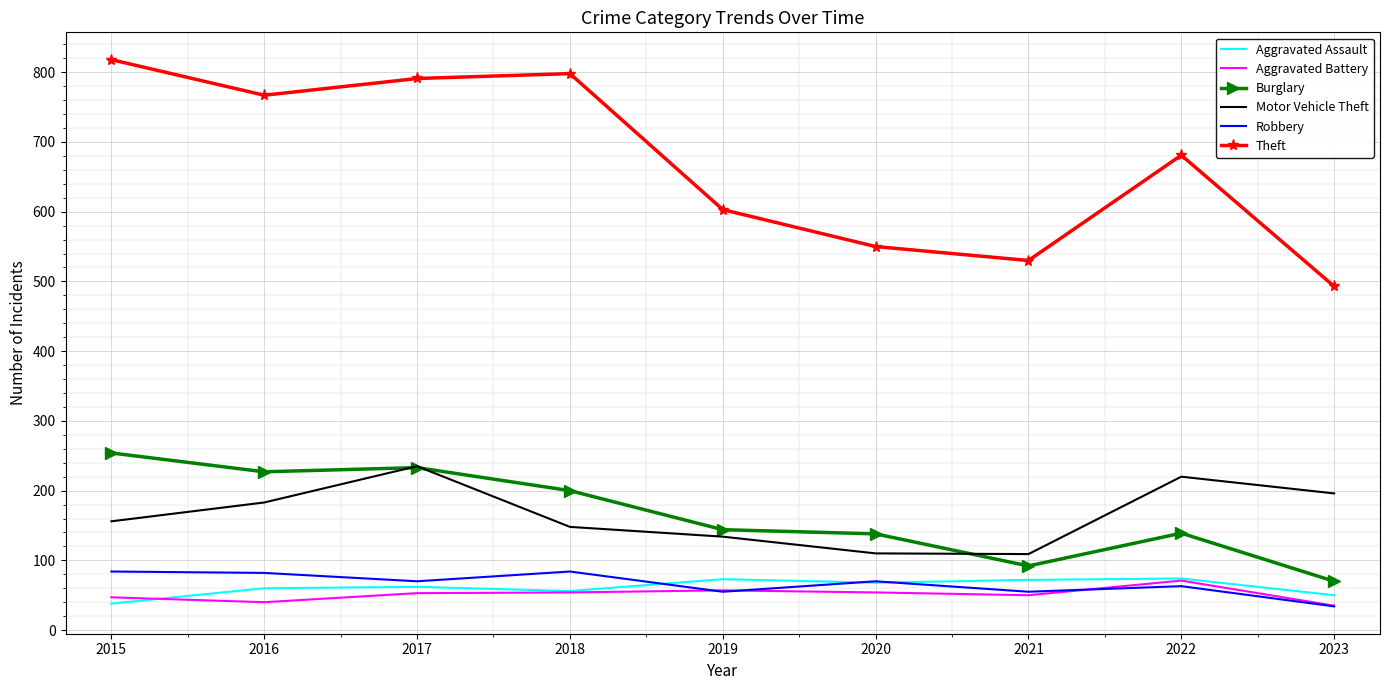

What are all the series names shown in the legend?

Aggravated Assault, Aggravated Battery, Burglary, Motor Vehicle Theft, Robbery, Theft